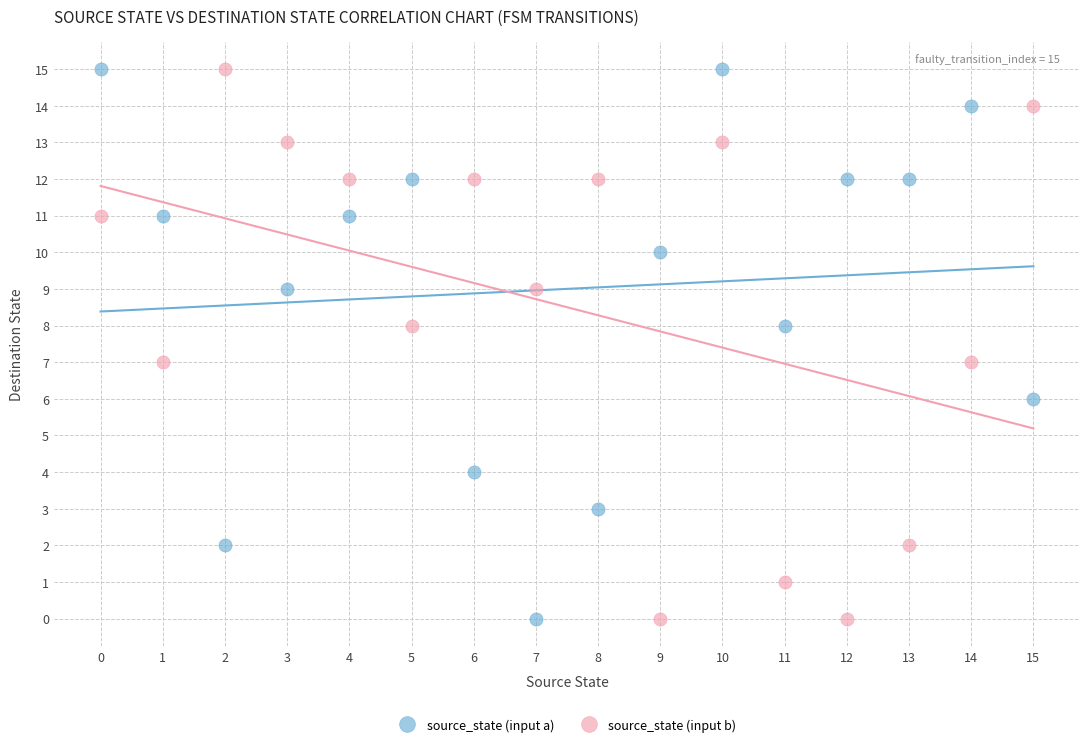

Across all data points, what is the range of Y values (max minus min)?

15